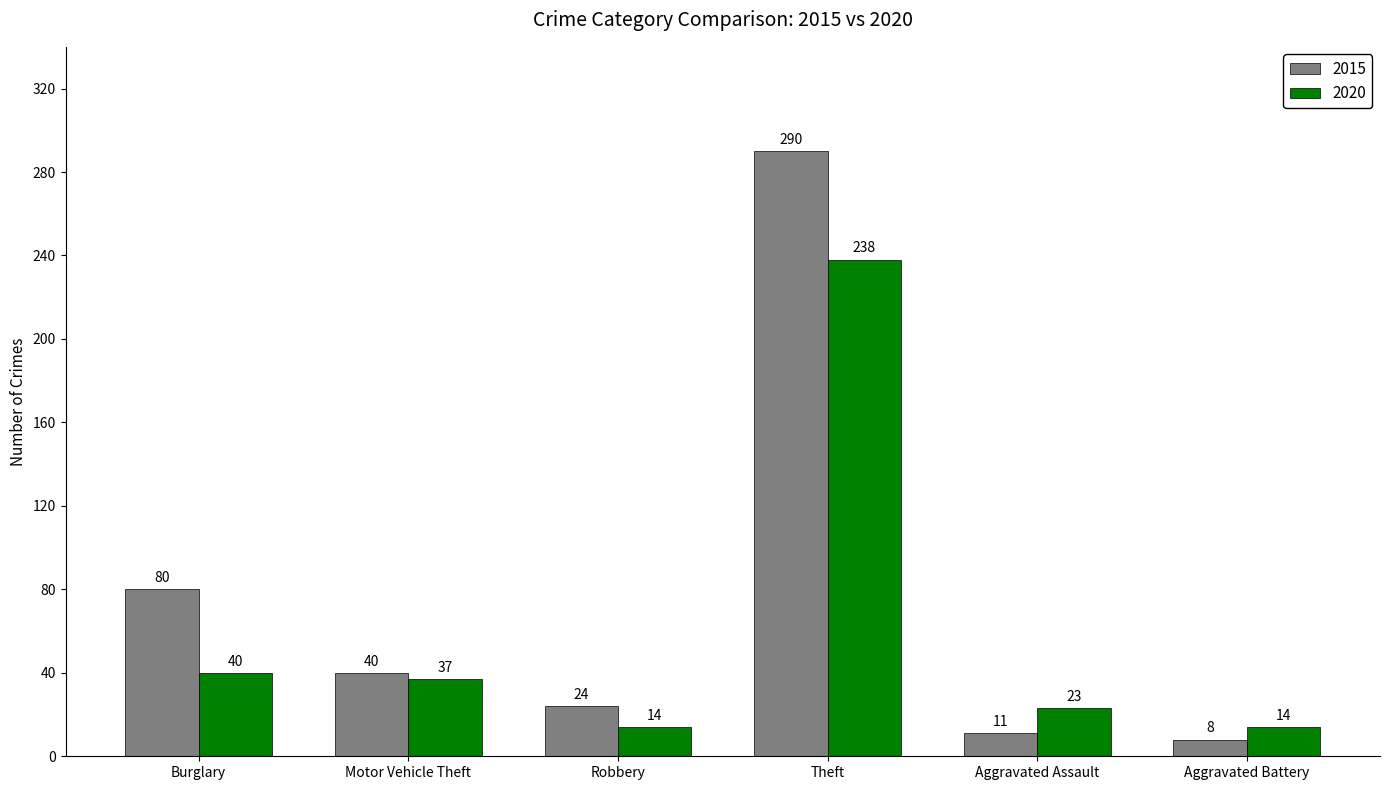

Which category has the lowest value across all series?

Aggravated Battery